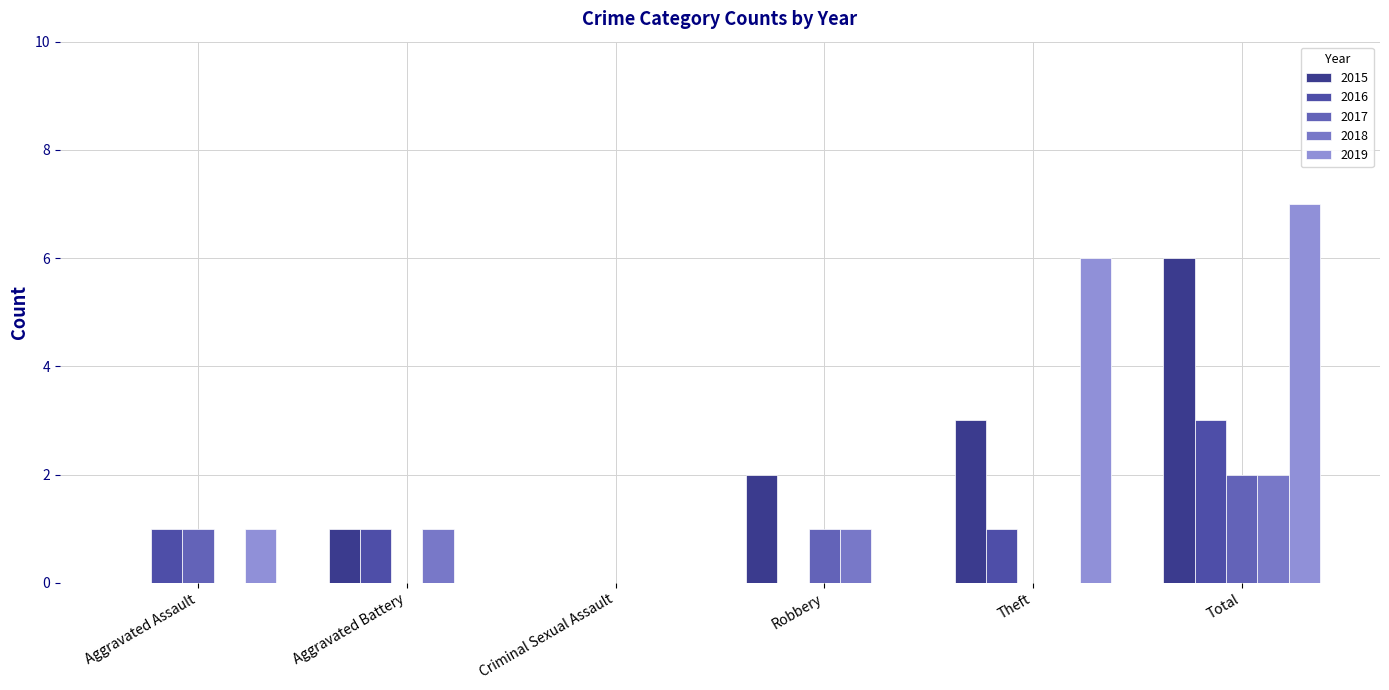

At which category does the chart reach its peak across all series?

Total